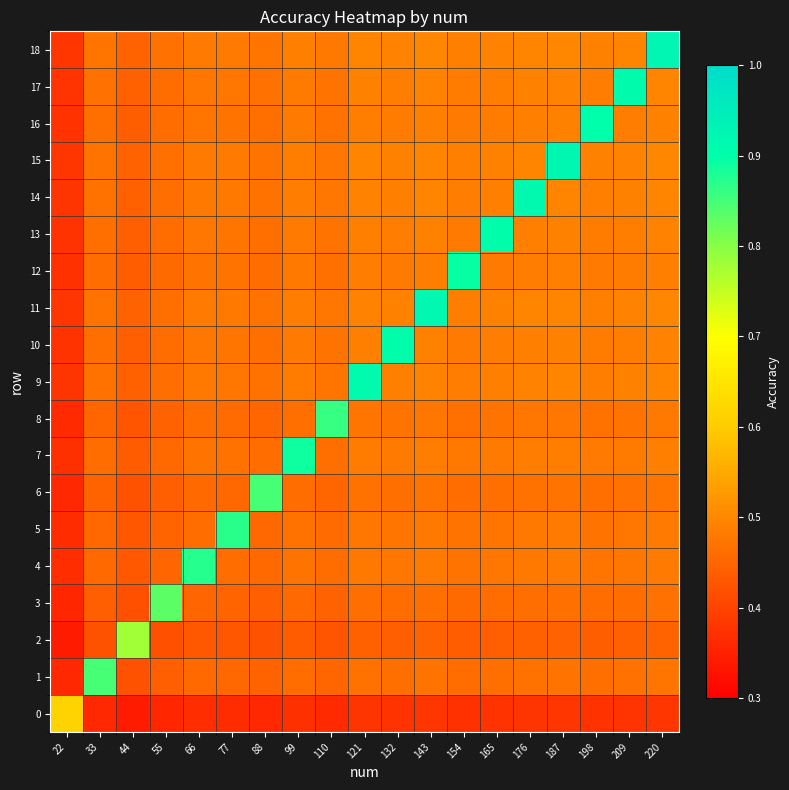

How many categories are shown in the chart?

19